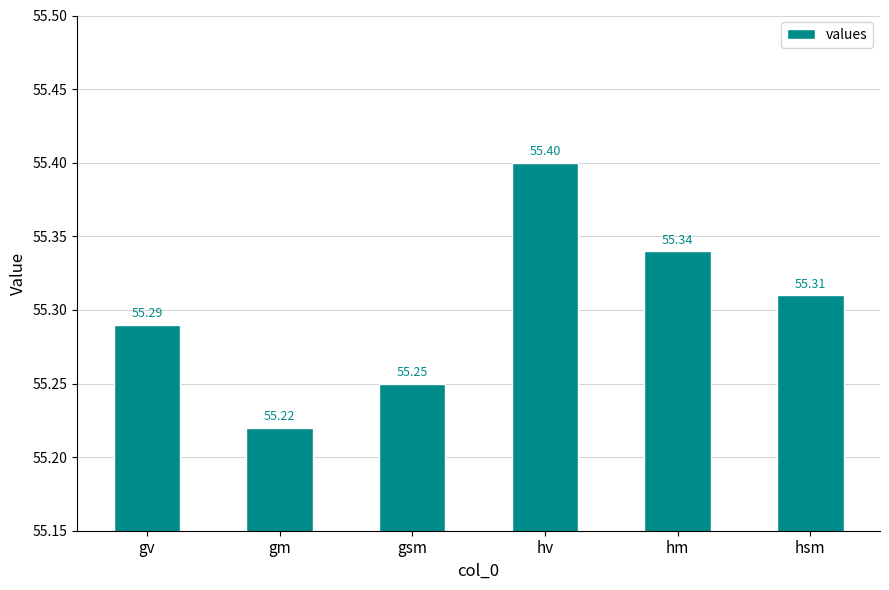

Between gsm and hv, which is larger?

hv